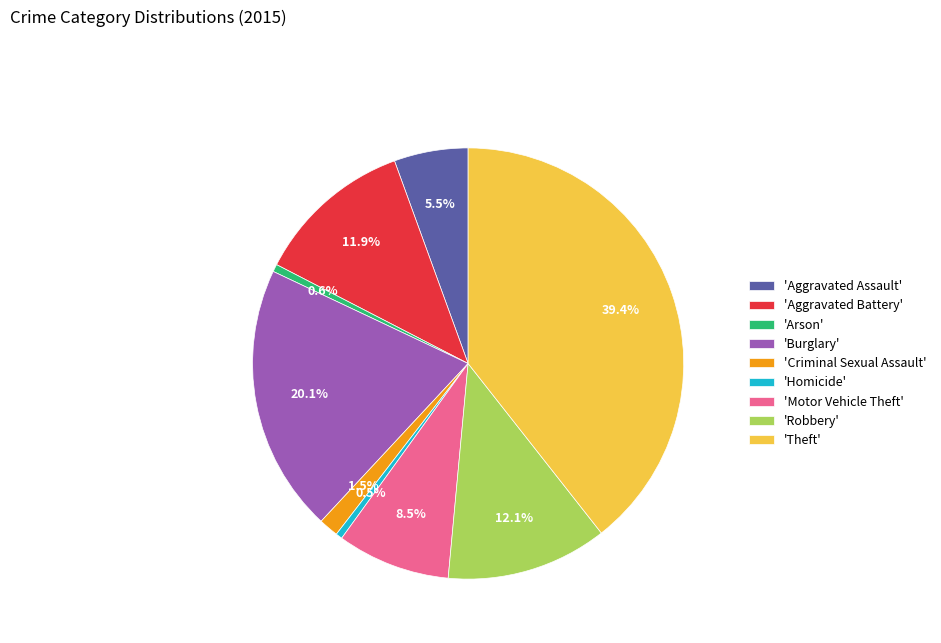

Which category has the biggest portion of the pie?

'Theft'